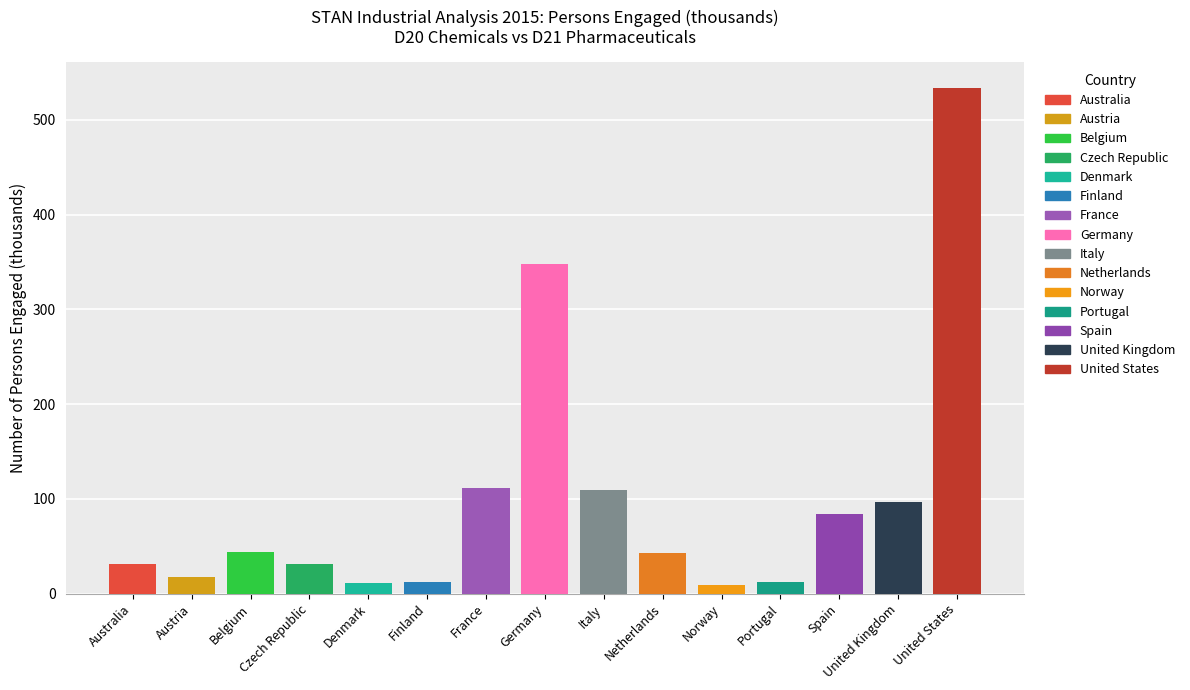

Is it true that the value at Portugal is 12.1?

True